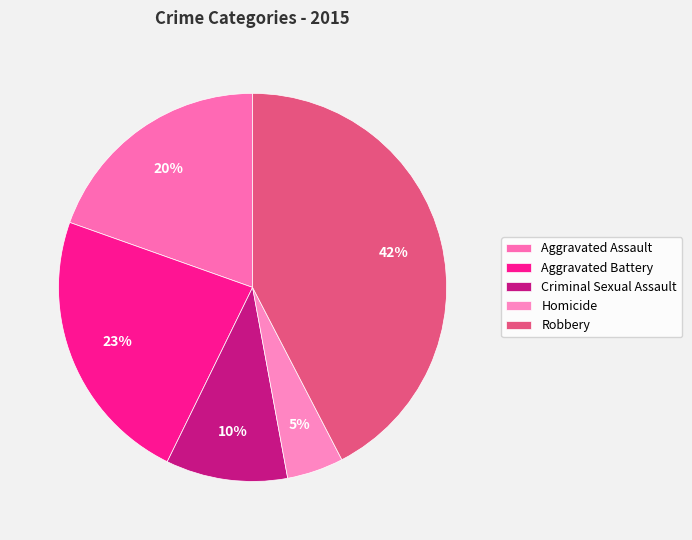

Is there any slice that represents more than half of the pie?

No